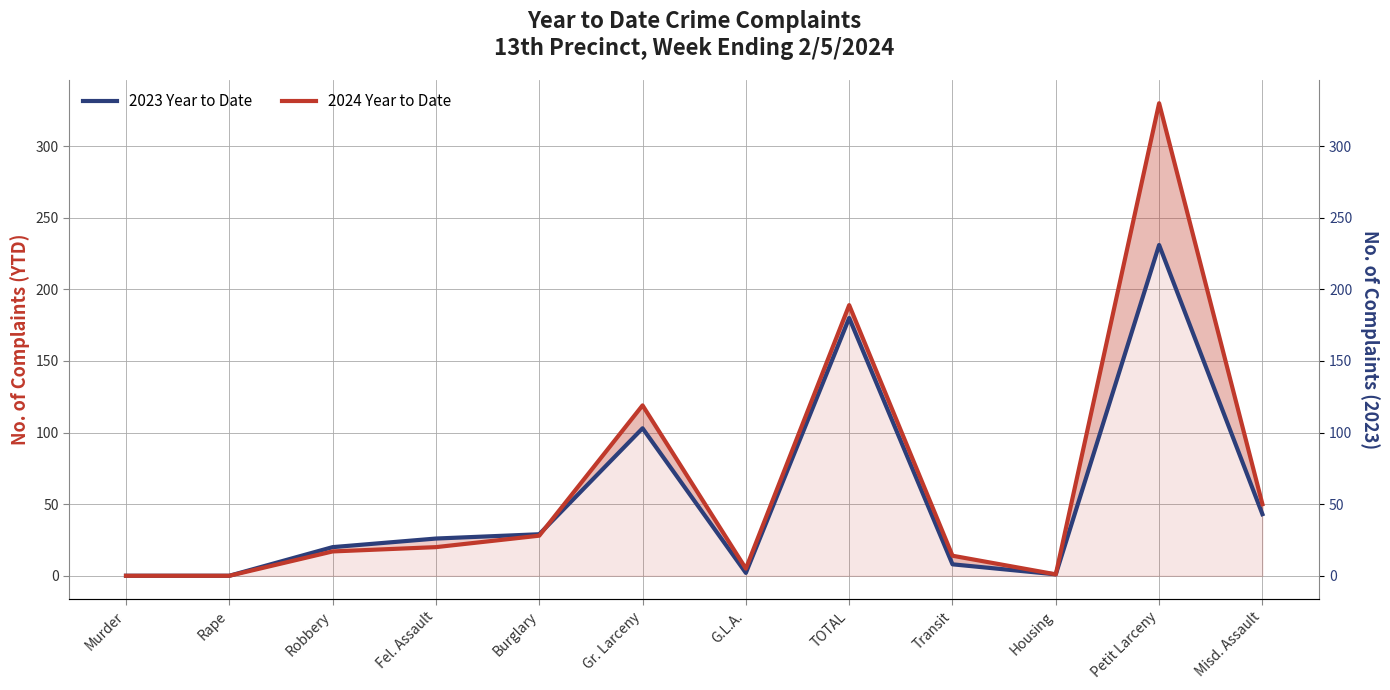

Which series ends up on top after the final intersection of 2023 Year to Date and 2024 Year to Date?

2024 Year to Date